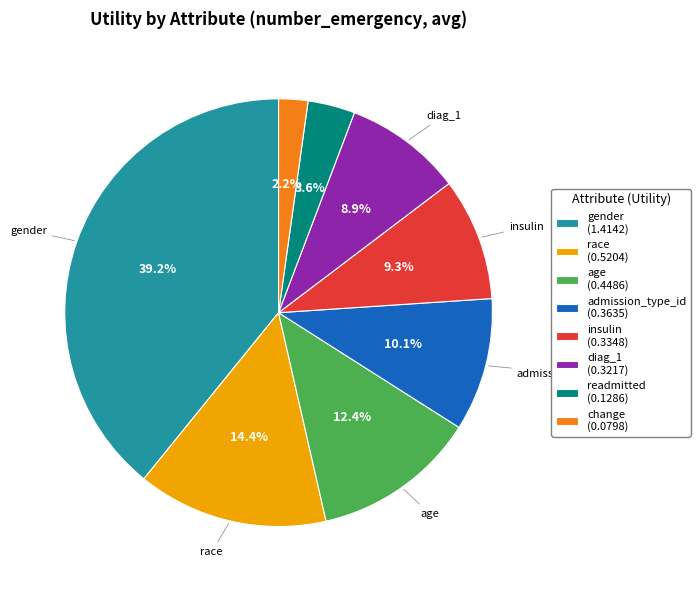

Which category has the biggest portion of the pie?

gender